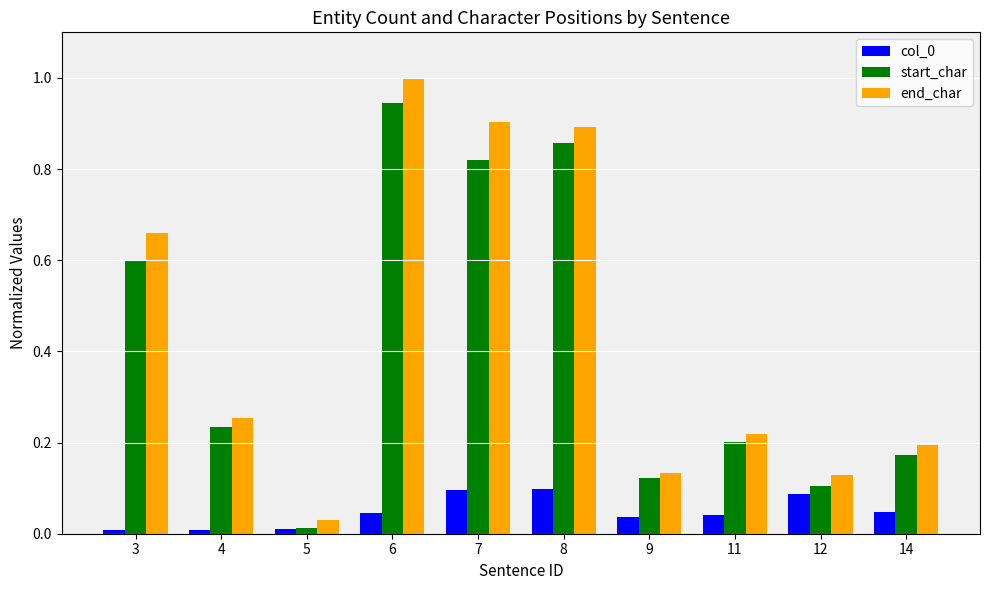

What is the sum of all col_0 values?

0.5